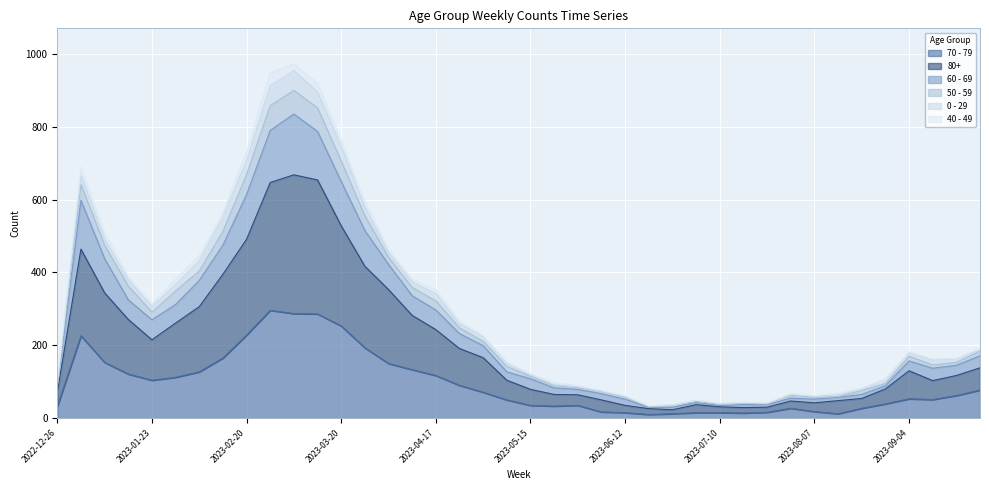

True or false: 50 - 59 and 70 - 79 intersect in this chart.

False